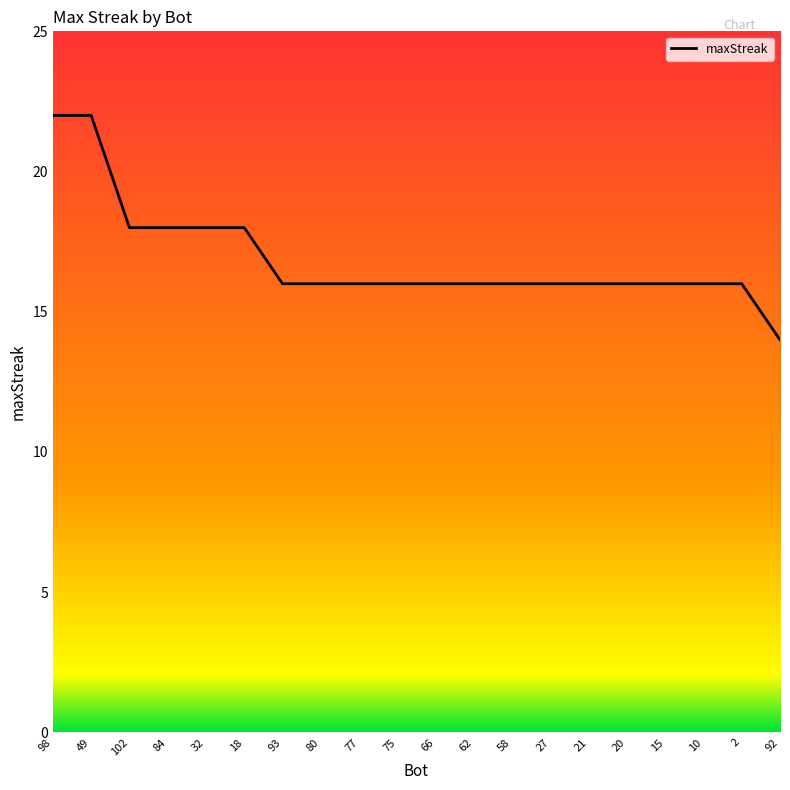

What is the sum of all values?

338